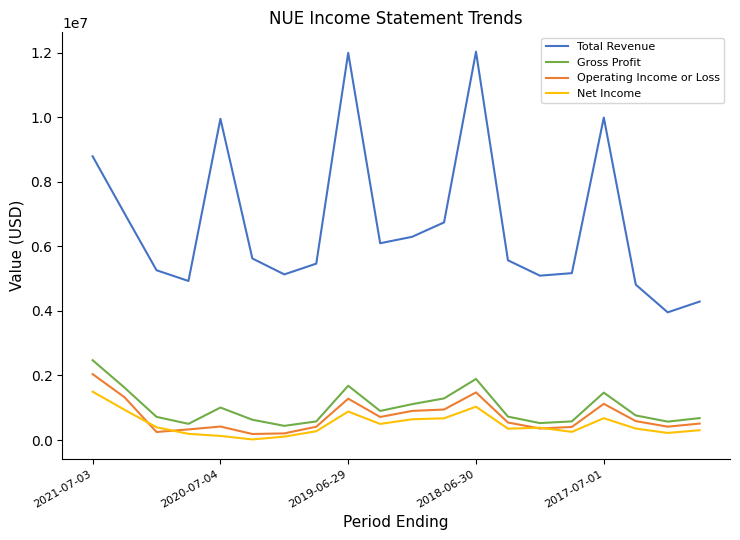

True or false: Operating Income or Loss has more than 1 points higher than both neighbors.

True